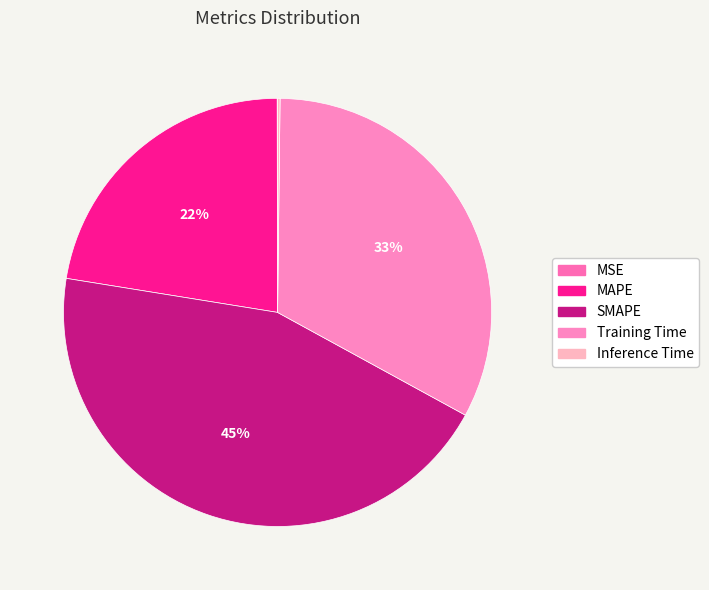

Rank the categories by value from lowest to highest.

MSE, Inference Time, MAPE, Training Time, SMAPE